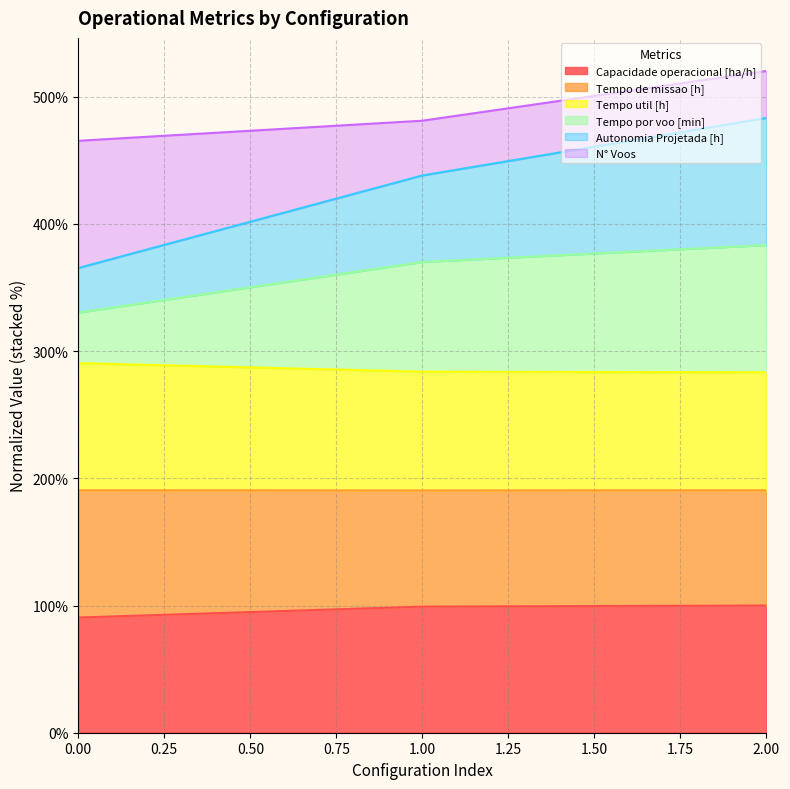

What is the total value across all series at 0.00?

465.3